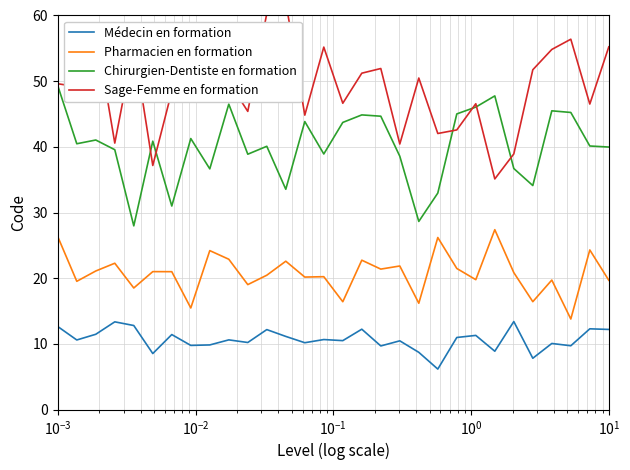

List the series in order of their overall mean, highest first.

Sage-Femme en formation, Chirurgien-Dentiste en formation, Pharmacien en formation, Médecin en formation